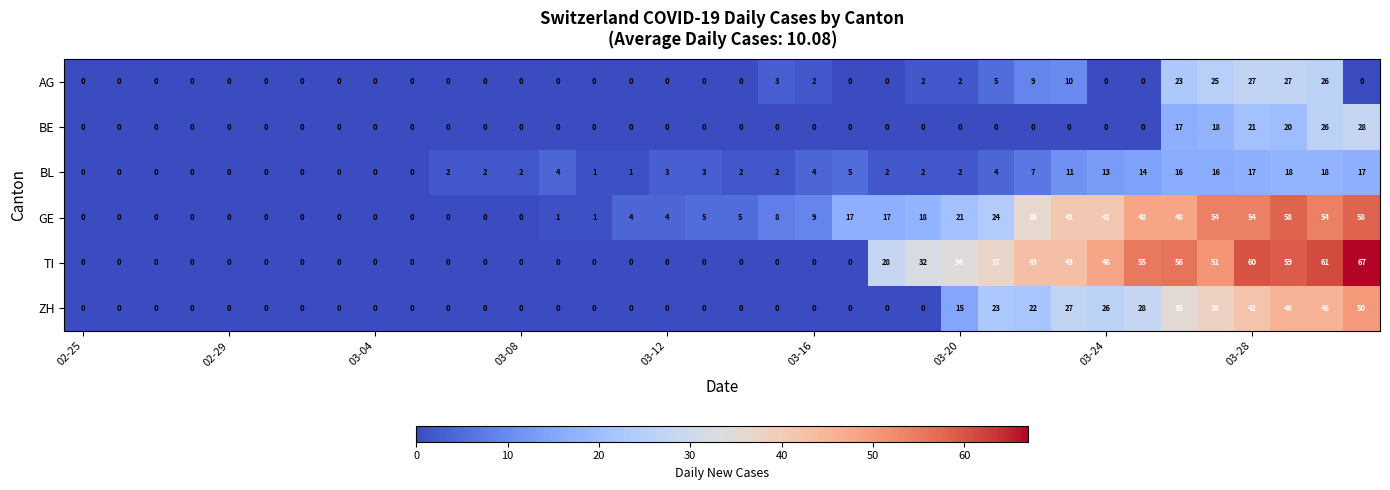

Which series has the largest range (max minus min)?

TI